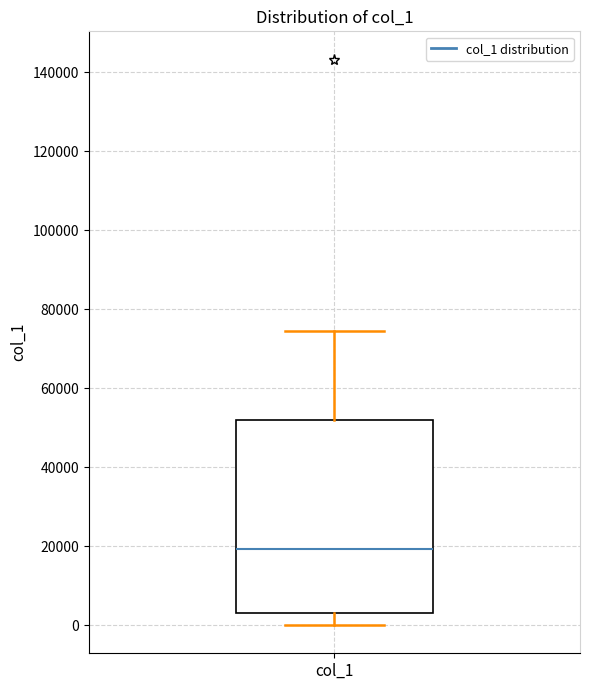

Transcribe this box plot: give where the median line is, the range the box spans, and where the two whiskers end, as read against the y-axis. The values are not printed on the chart, so give them approximately, as read against the axis.

median 20000, box 4000 to 52000, whiskers 0 to 74000